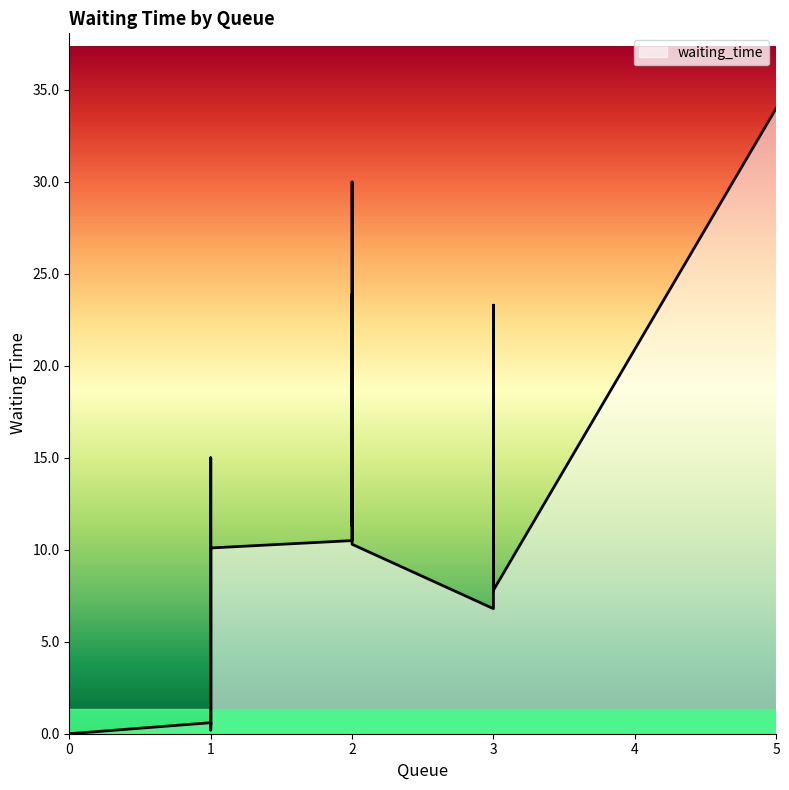

How many series are shown in this chart?

1